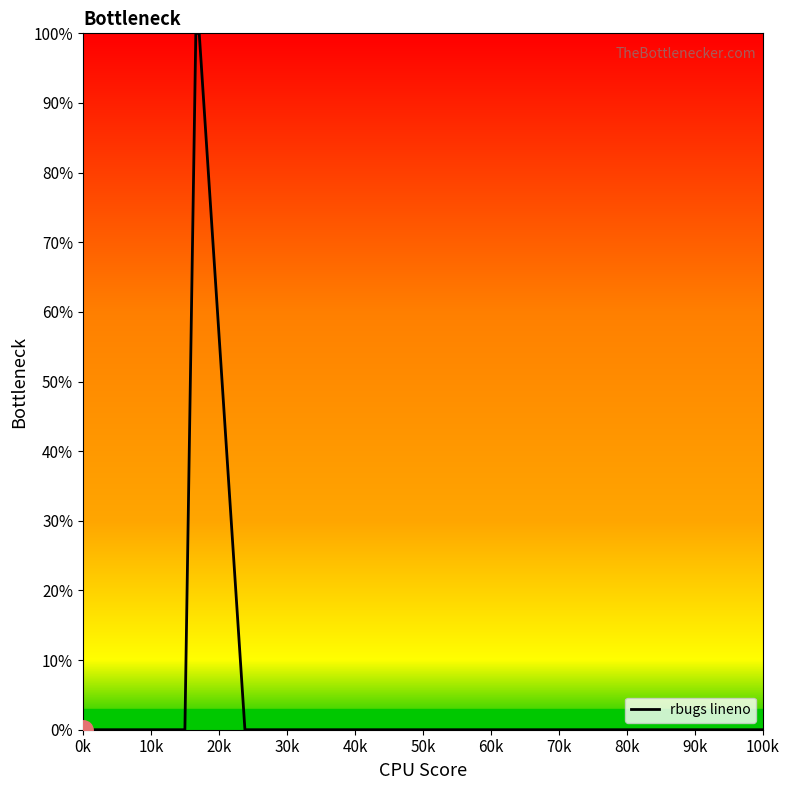

What is the greatest value displayed?

100